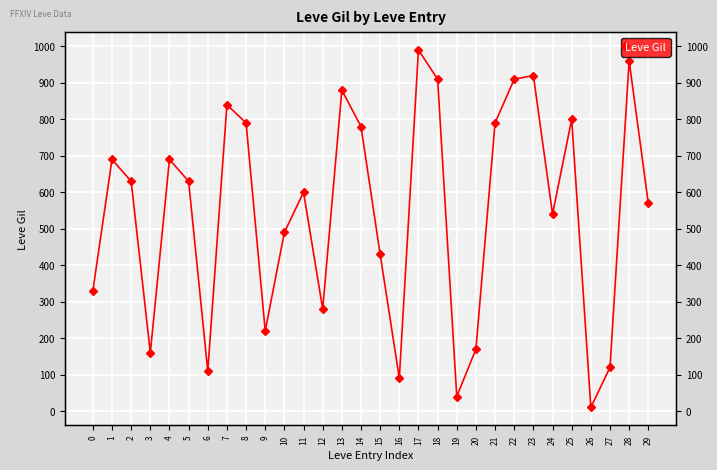

How many lines are shown in the chart?

1